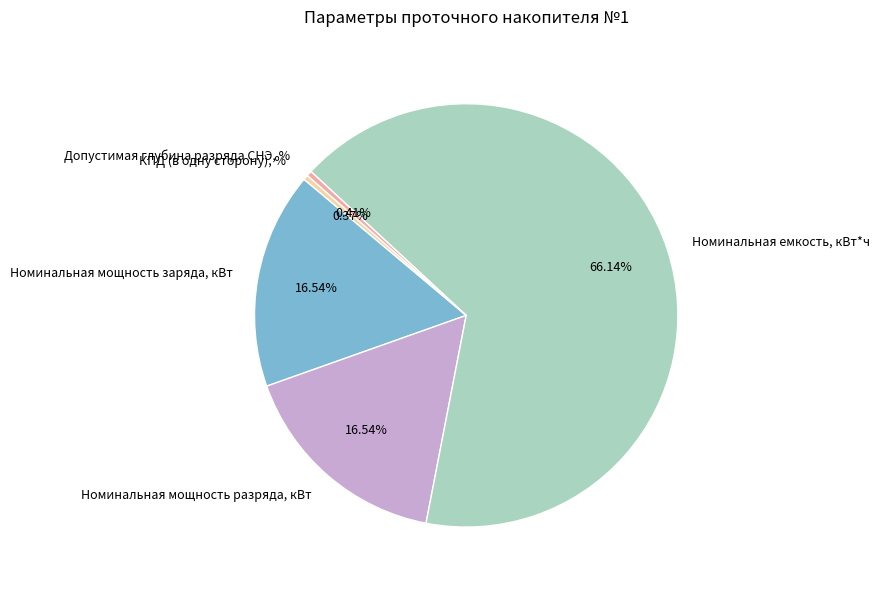

What is the largest slice in the pie chart?

Номинальная емкость, кВт*ч